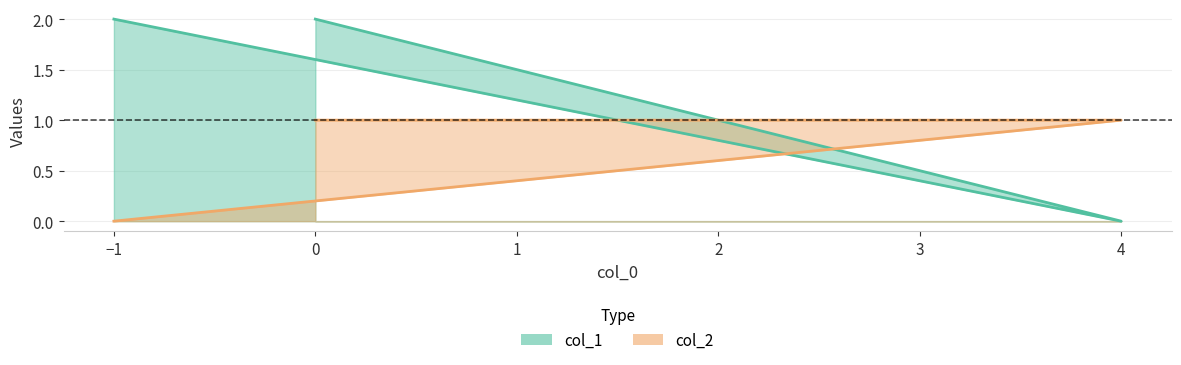

What is the total value across all series at 4?

1